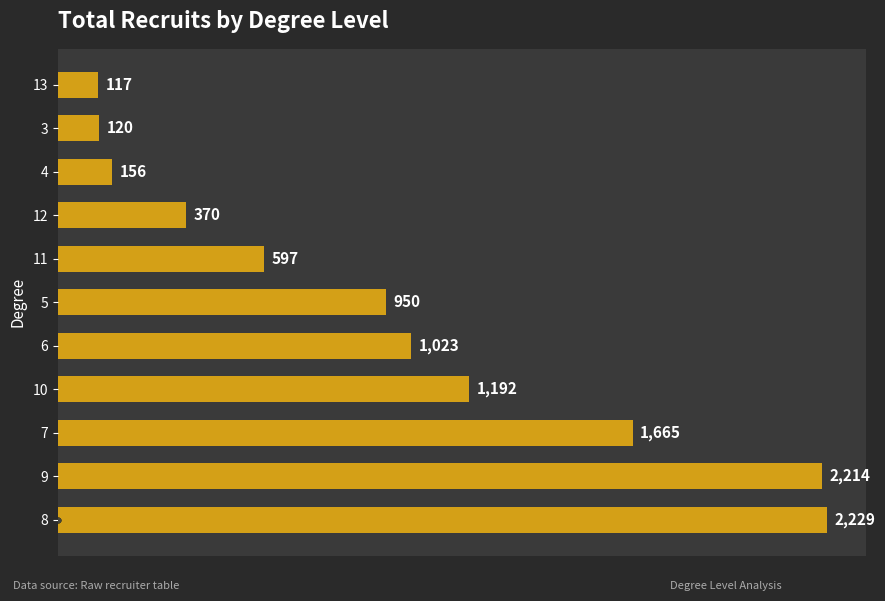

Reading bottom to top, list all the values displayed in this chart.

2229	2214	1665	1192	1023	950	597	370	156	120	117